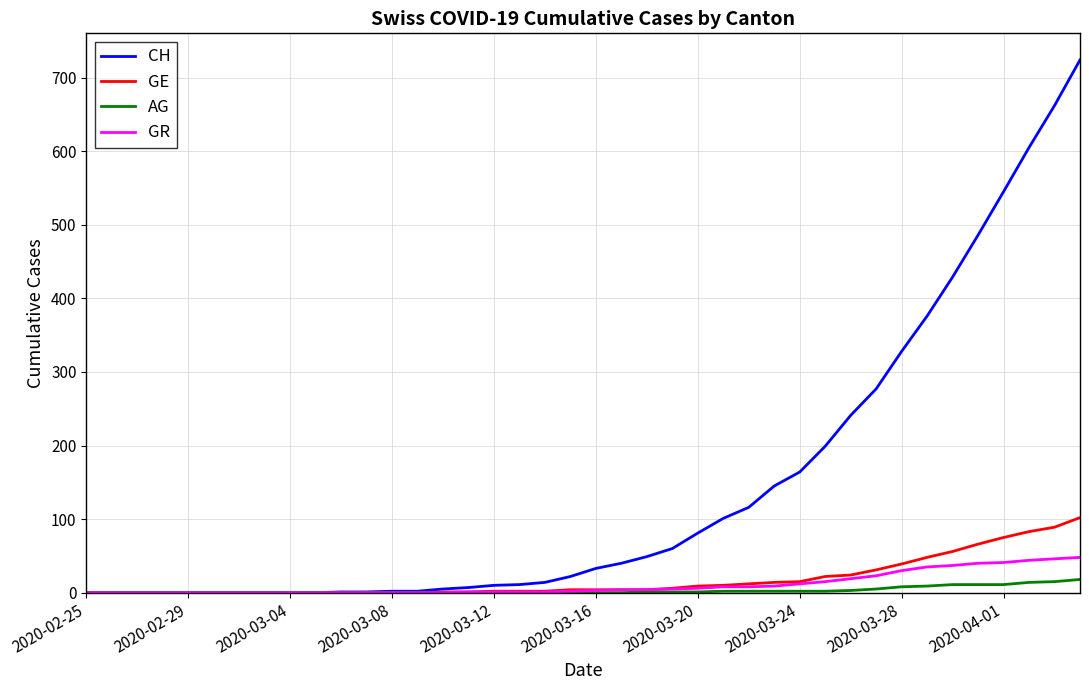

What is the highest value of the CH series?

724